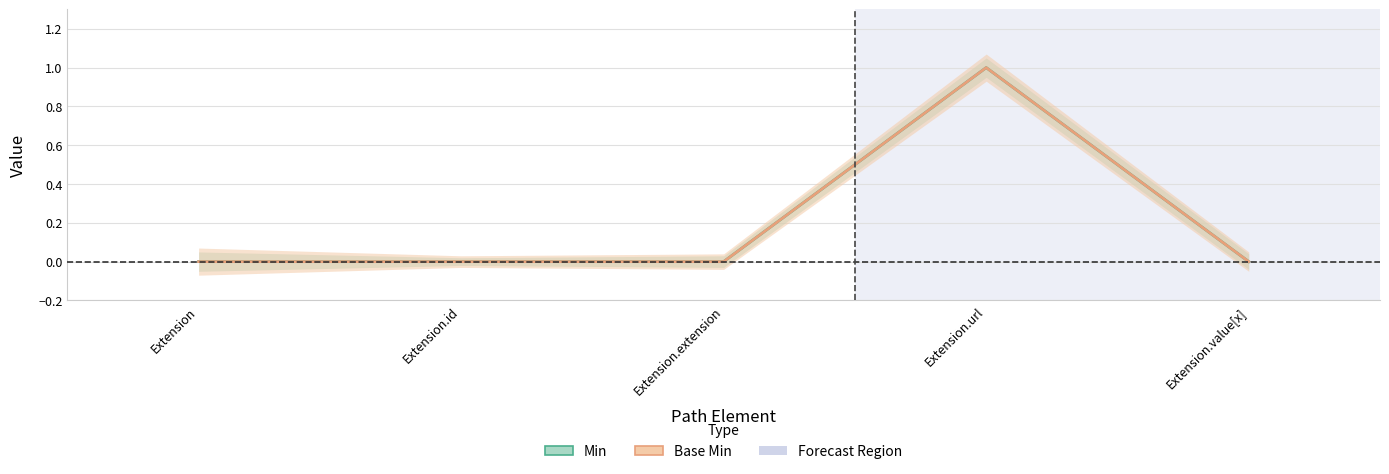

The value of Base Min at Extension.url is 1. True or false?

True